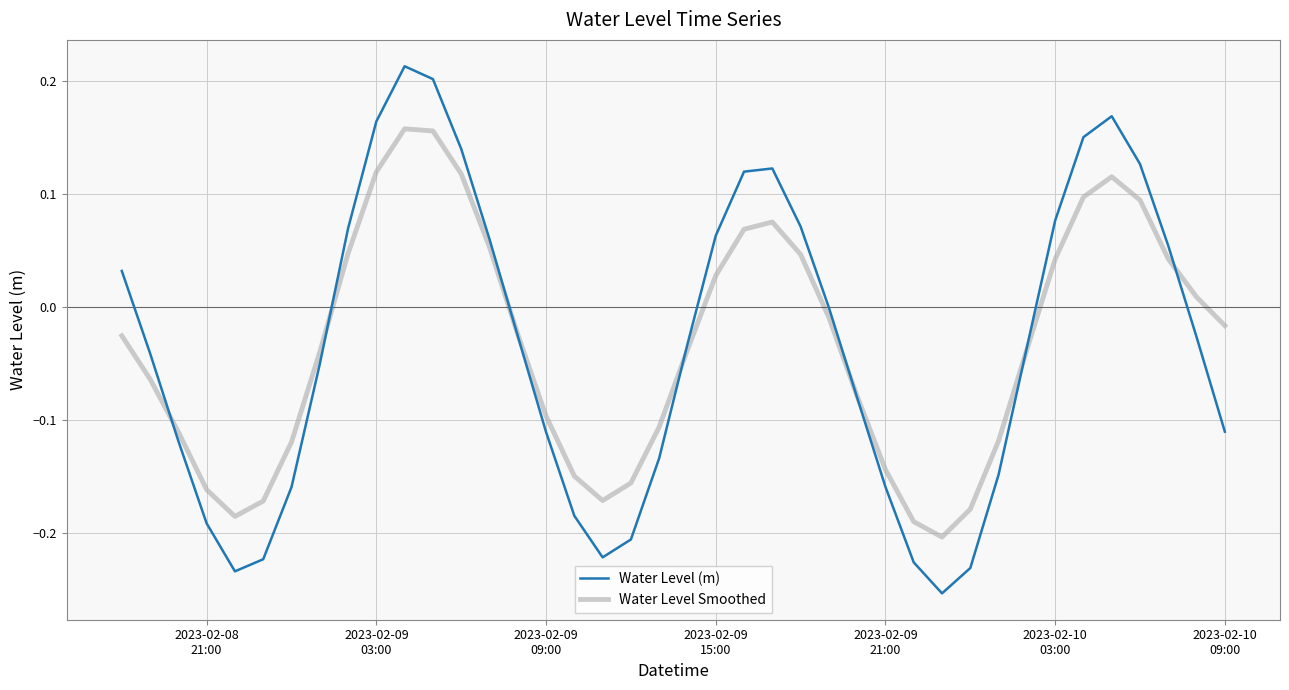

Does the chart have visible grid lines?

Yes